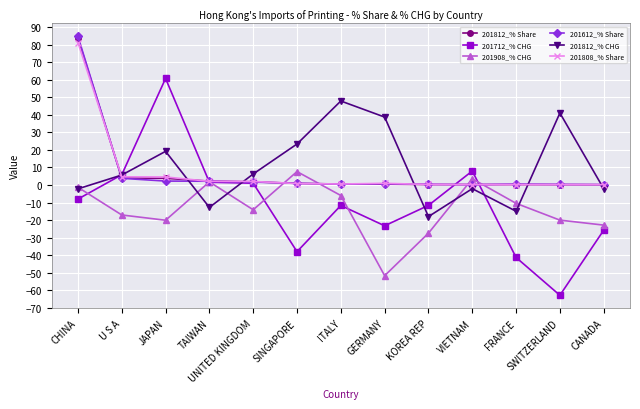

How many distinct data groups are displayed?

6